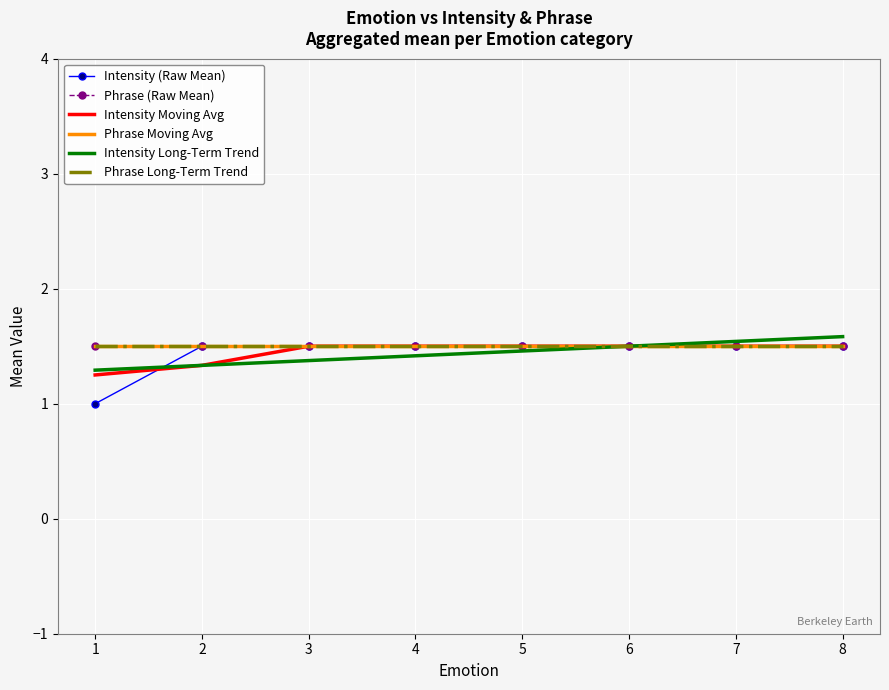

Reading right to left, transcribe all the data shown in this chart.

Intensity (Raw Mean): 1.5	1.5	1.5	1.5	1.5	1.5	1.5	1.0
Phrase (Raw Mean): 1.5	1.5	1.5	1.5	1.5	1.5	1.5	1.5
Intensity Moving Avg: 1.5	1.5	1.5	1.5	1.5	1.5	1.3	1.2
Phrase Moving Avg: 1.5	1.5	1.5	1.5	1.5	1.5	1.5	1.5
Intensity Long-Term Trend: 1.6	1.5	1.5	1.5	1.4	1.4	1.3	1.3
Phrase Long-Term Trend: 1.5	1.5	1.5	1.5	1.5	1.5	1.5	1.5